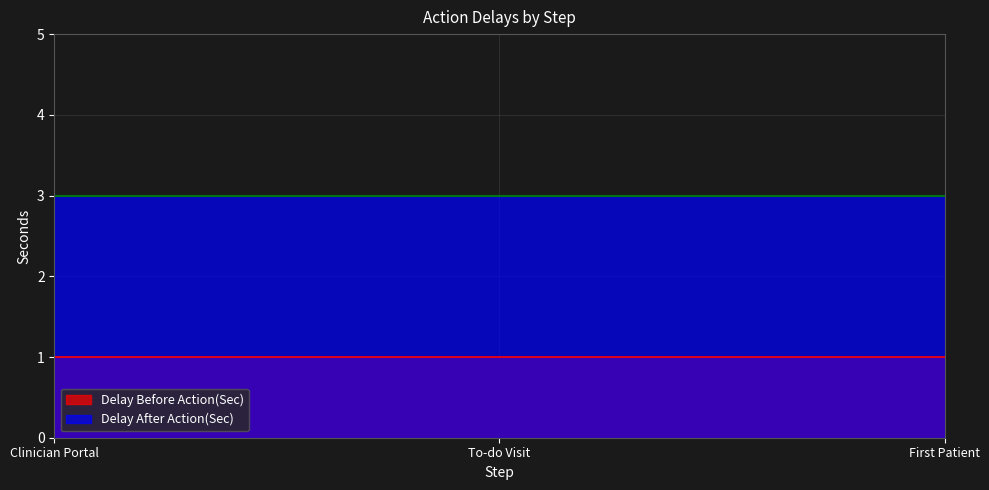

Reading left to right, what are all the values shown in this chart?

Delay Before Action(Sec): Clinician Portal=1	To-do Visit=1	First Patient=1
Delay After Action(Sec): Clinician Portal=3	To-do Visit=3	First Patient=3